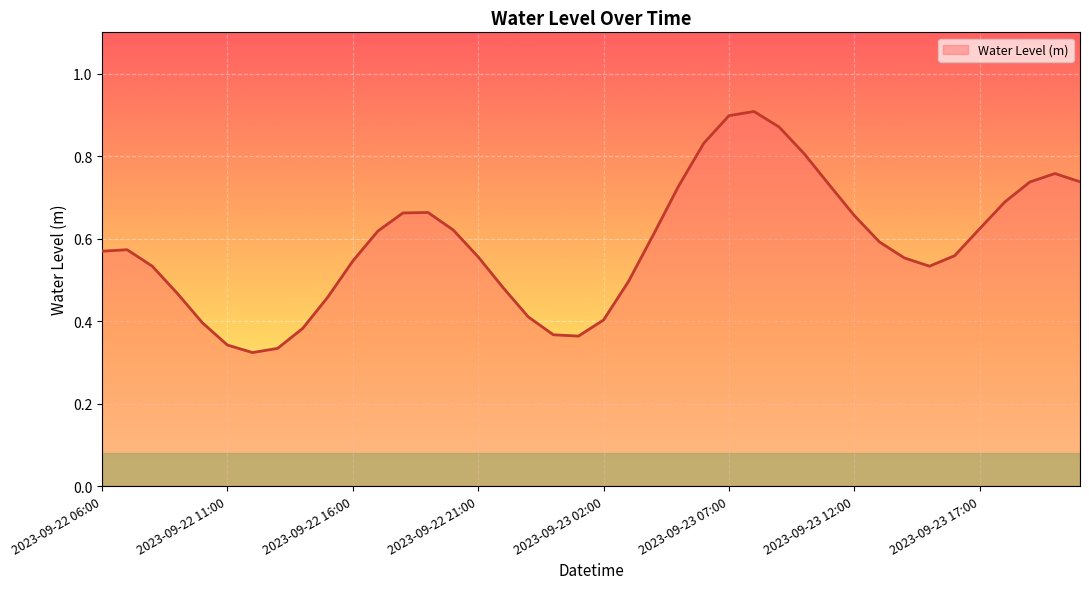

Does the chart have visible grid lines?

Yes